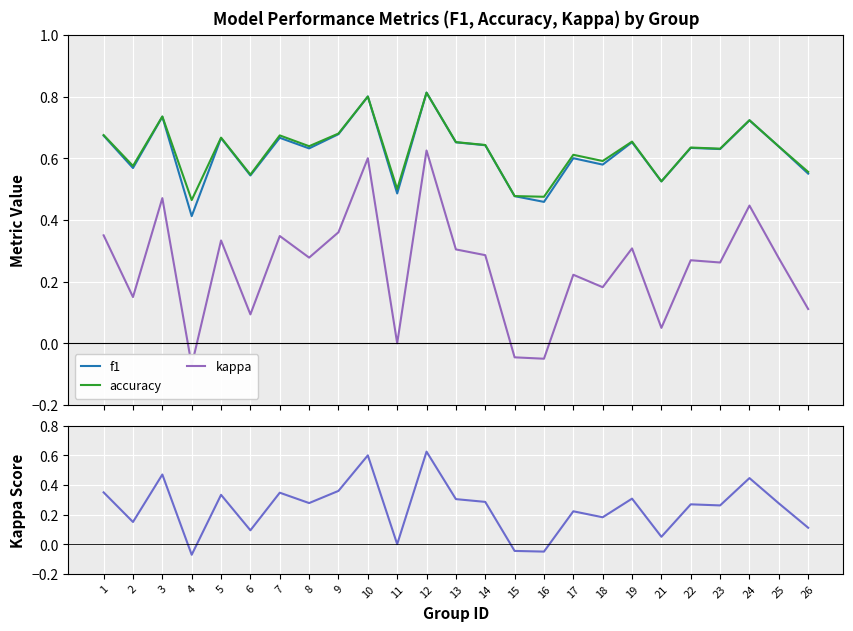

What is the minimum value for accuracy?

0.5